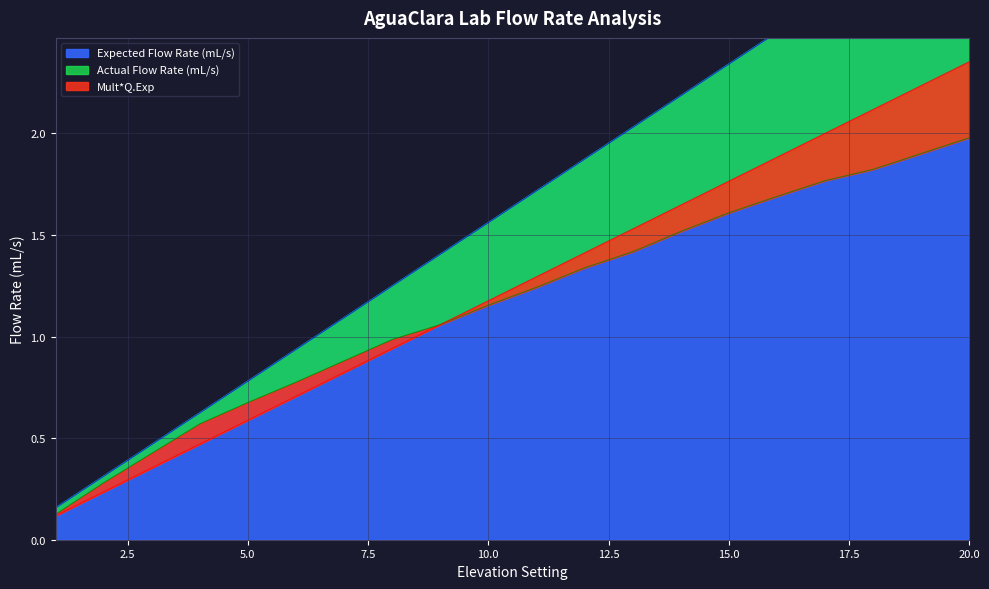

What is the lowest value of the Mult*Q.Exp series?

0.1